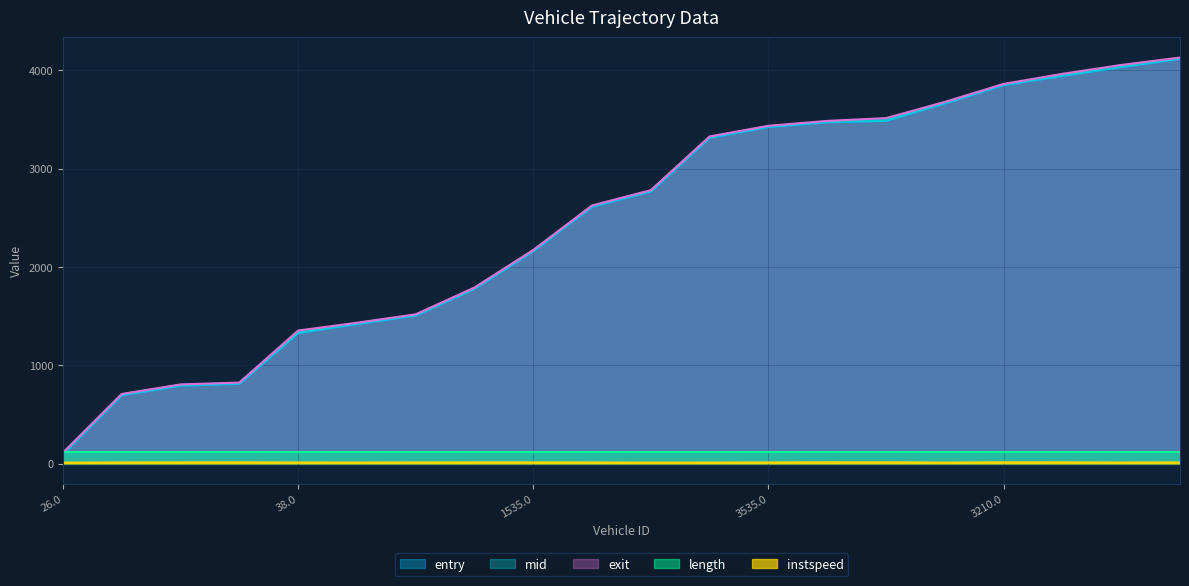

Between 26.0 and 1531.0, which is larger?

1531.0